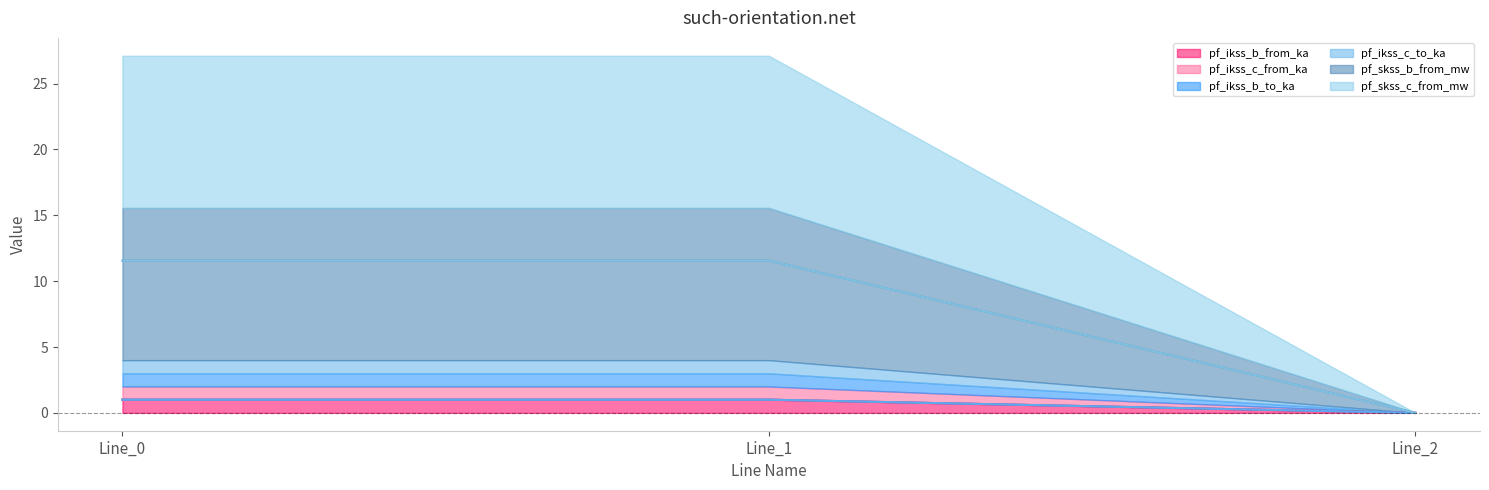

Is the value of pf_ikss_c_from_ka at Line_0 greater than the value of pf_skss_b_from_mw at Line_2?

Yes